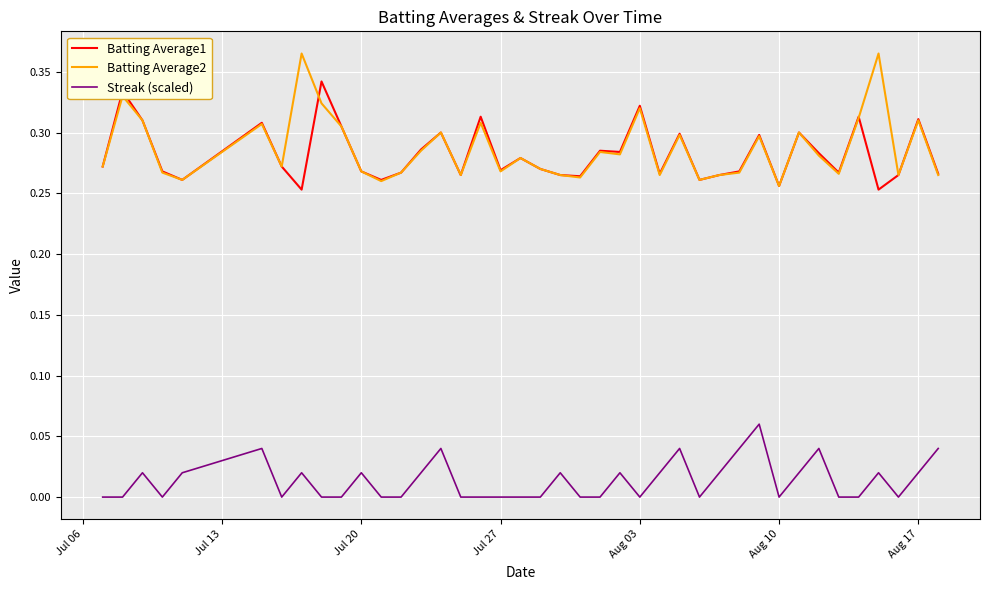

True or false: Batting Average1 and Streak (scaled) cross at least once.

False